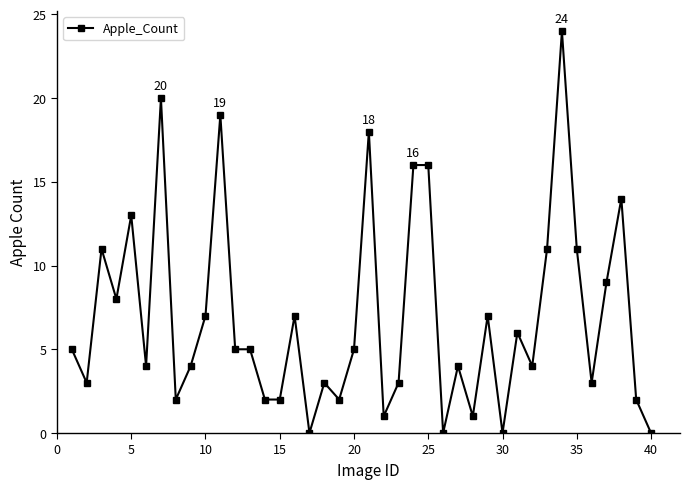

What is the greatest value displayed?

24